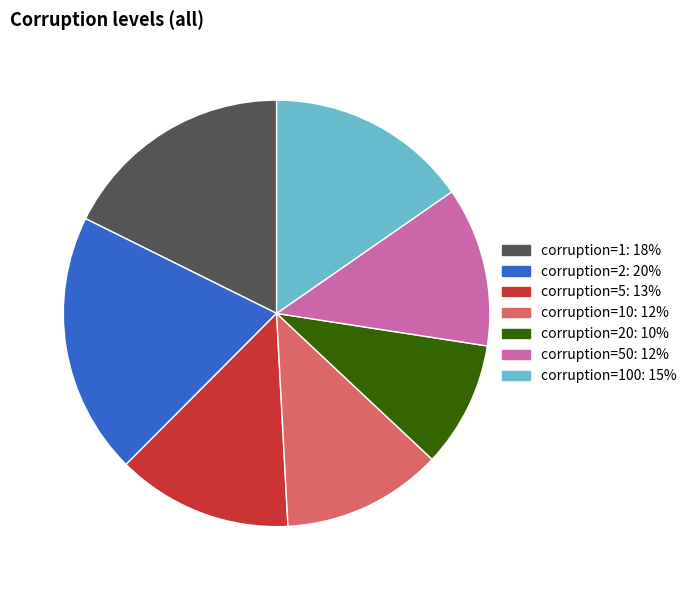

Is there a majority slice in this chart?

No